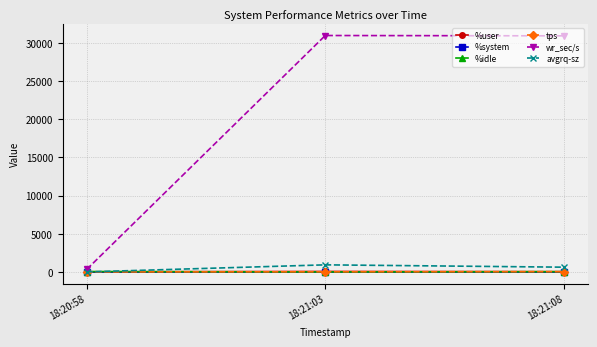

What is the maximum value shown in the chart?

30971.2